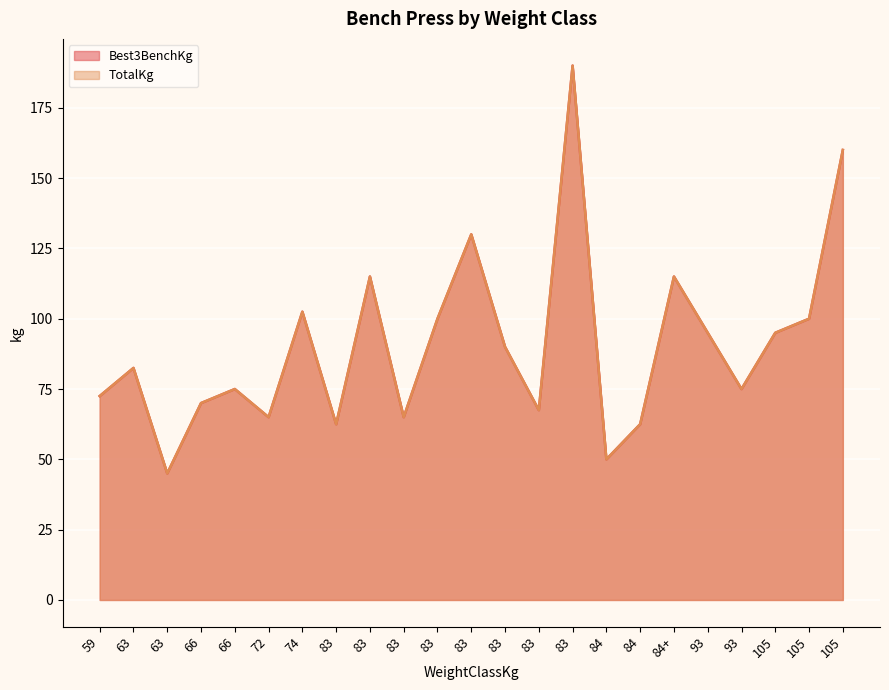

How many data points in Best3BenchKg are less than 82?

11